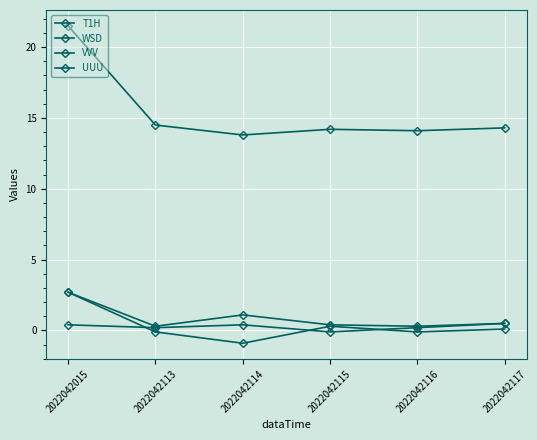

Does the chart have visible grid lines?

Yes